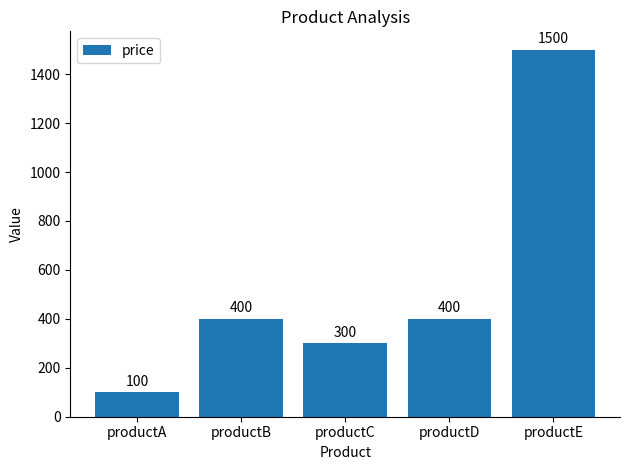

What is the smallest value displayed?

100